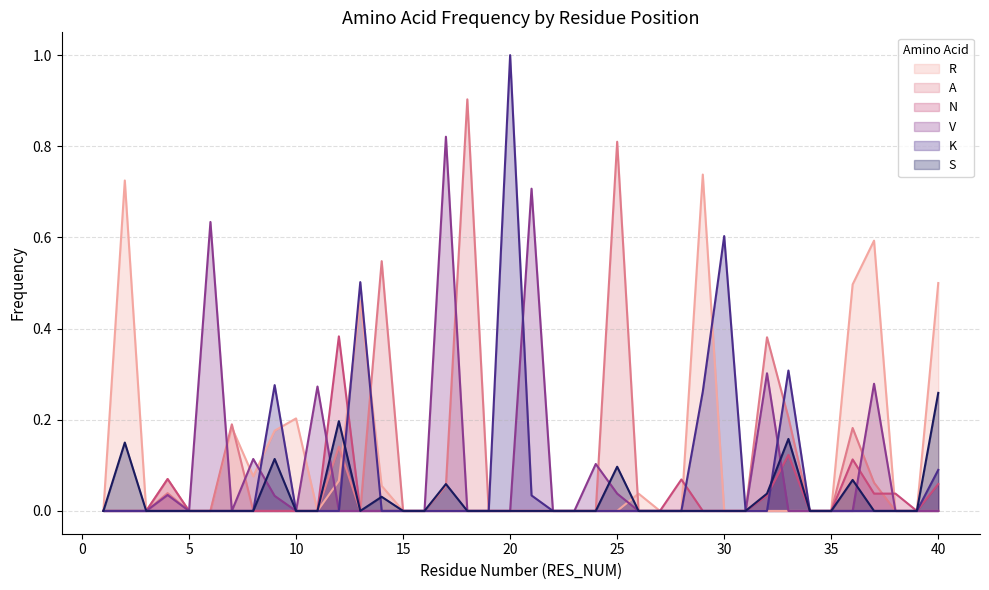

Reading right to left, what are all the values shown in this chart?

R: 0.5	0.0	0.0	0.6	0.5	0.0	0.0	0.0	0.0	0.0	0.0	0.7	0.0	0.0	0.0	0.0	0.0	0.0	0.0	0.0	0.0	0.0	0.0	0.0	0.0	0.0	0.1	0.5	0.1	0.0	0.2	0.2	0.1	0.2	0.0	0.0	0.1	0.0	0.7	0.0
A: 0.0	0.0	0.0	0.1	0.2	0.0	0.0	0.2	0.4	0.0	0.0	0.0	0.0	0.0	0.0	0.8	0.0	0.0	0.0	0.0	0.0	0.0	0.9	0.1	0.0	0.0	0.5	0.0	0.1	0.0	0.0	0.0	0.0	0.2	0.0	0.0	0.0	0.0	0.0	0.0
N: 0.1	0.0	0.0	0.0	0.1	0.0	0.0	0.1	0.0	0.0	0.0	0.0	0.1	0.0	0.0	0.0	0.0	0.0	0.0	0.0	0.0	0.0	0.0	0.0	0.0	0.0	0.0	0.0	0.4	0.0	0.0	0.0	0.0	0.0	0.0	0.0	0.1	0.0	0.0	0.0
V: 0.0	0.0	0.0	0.3	0.0	0.0	0.0	0.0	0.3	0.0	0.0	0.0	0.0	0.0	0.0	0.0	0.1	0.0	0.0	0.7	0.0	0.0	0.0	0.8	0.0	0.0	0.0	0.0	0.0	0.3	0.0	0.0	0.1	0.0	0.6	0.0	0.0	0.0	0.0	0.0
K: 0.1	0.0	0.0	0.0	0.0	0.0	0.0	0.3	0.0	0.0	0.6	0.3	0.0	0.0	0.0	0.0	0.0	0.0	0.0	0.0	1.0	0.0	0.0	0.0	0.0	0.0	0.0	0.5	0.0	0.0	0.0	0.3	0.0	0.0	0.0	0.0	0.0	0.0	0.0	0.0
S: 0.3	0.0	0.0	0.0	0.1	0.0	0.0	0.2	0.0	0.0	0.0	0.0	0.0	0.0	0.0	0.1	0.0	0.0	0.0	0.0	0.0	0.0	0.0	0.1	0.0	0.0	0.0	0.0	0.2	0.0	0.0	0.1	0.0	0.0	0.0	0.0	0.0	0.0	0.1	0.0